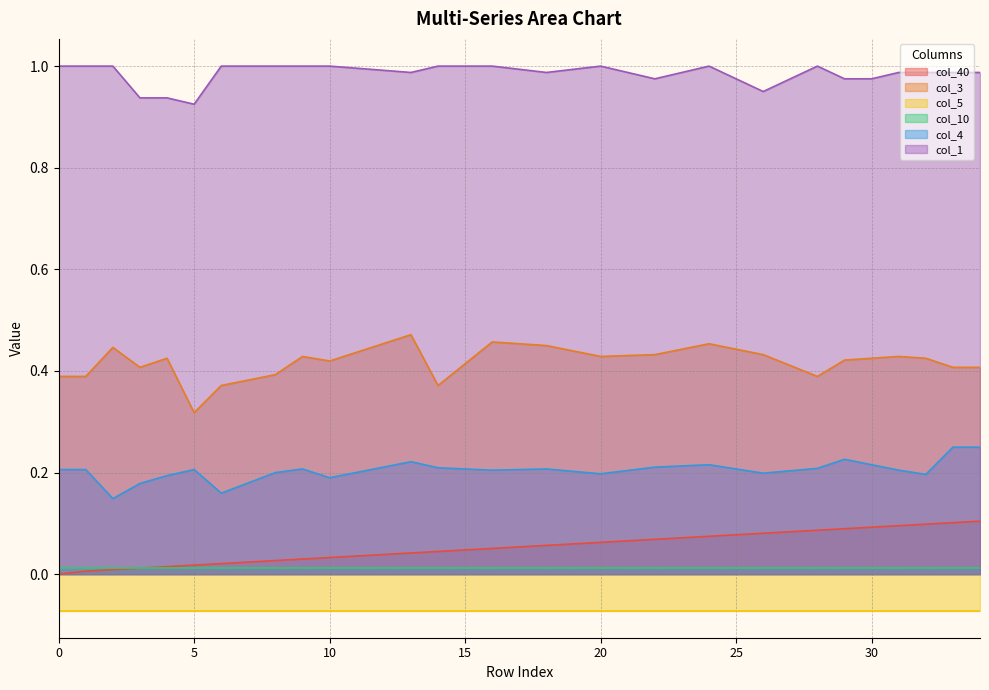

At which category is the sum across all series the highest?

34